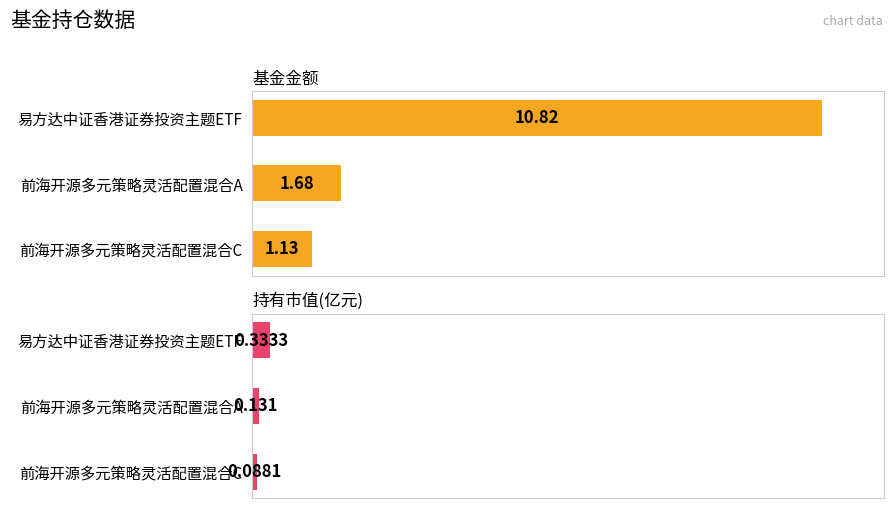

What are all the series names shown in the legend?

基金金额, 持有市值(亿元)